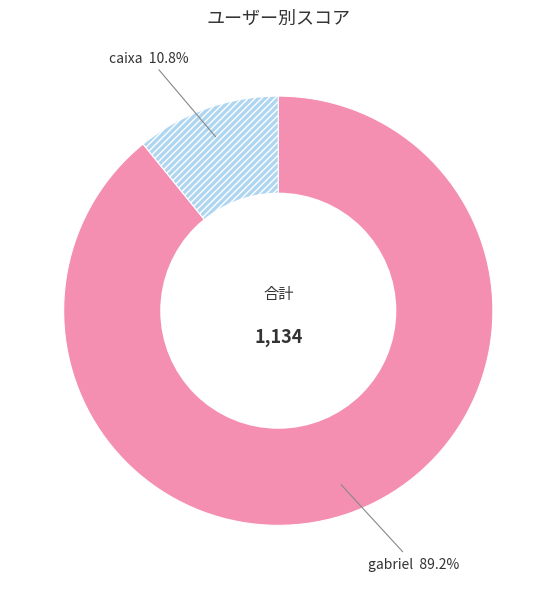

To the nearest percent, what portion does gabriel represent?

89%